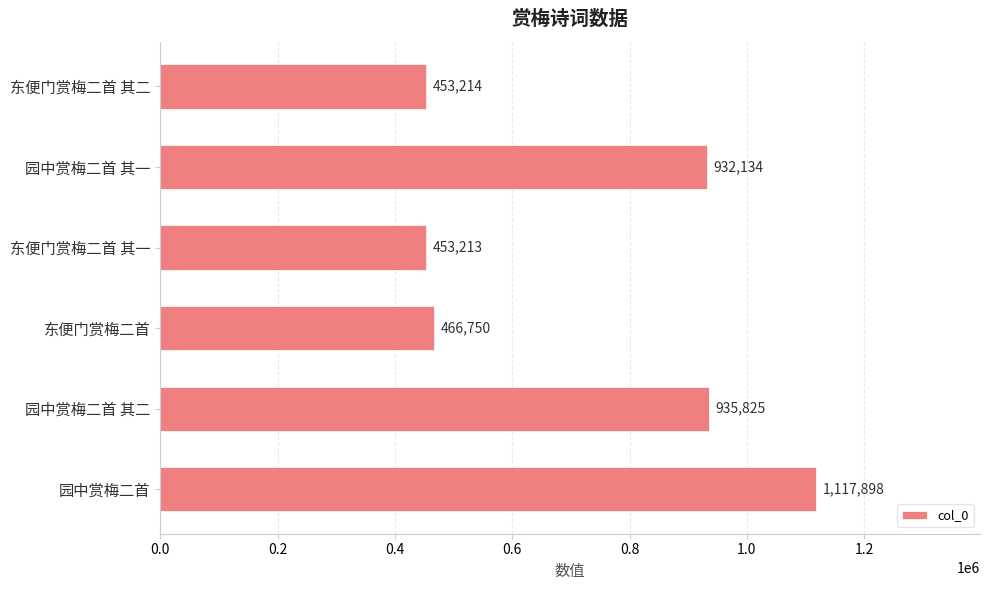

Between 东便门赏梅二首 and 园中赏梅二首, which is larger?

园中赏梅二首